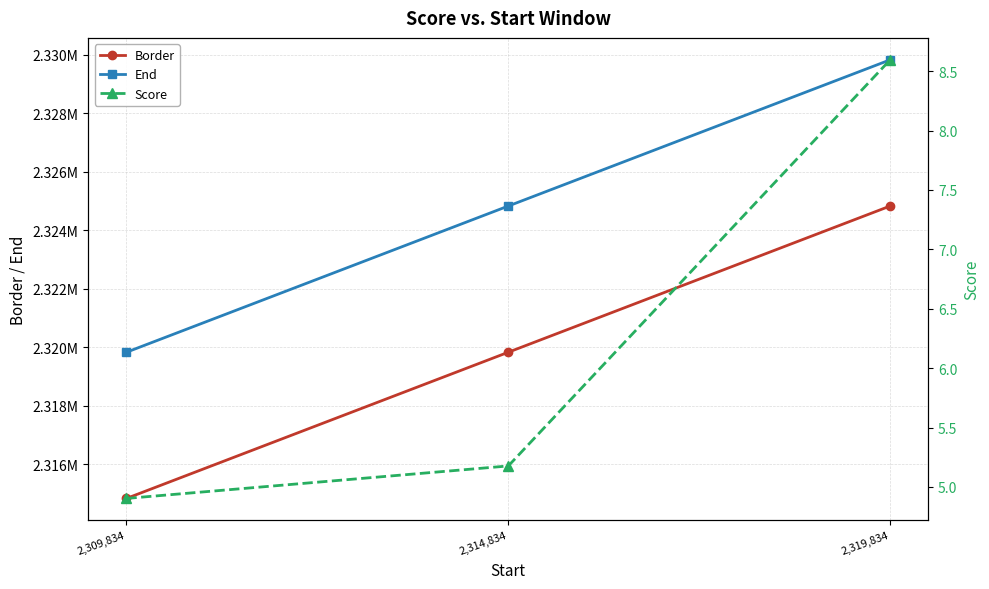

What is the difference between the second highest and minimum values in the Border series?

5000.0